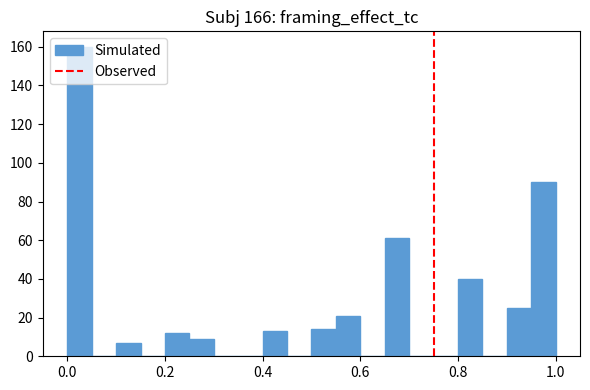

Around what value on the x-axis is the tallest bar? Give the approximate position of its centre, as read against the axis.

0.02